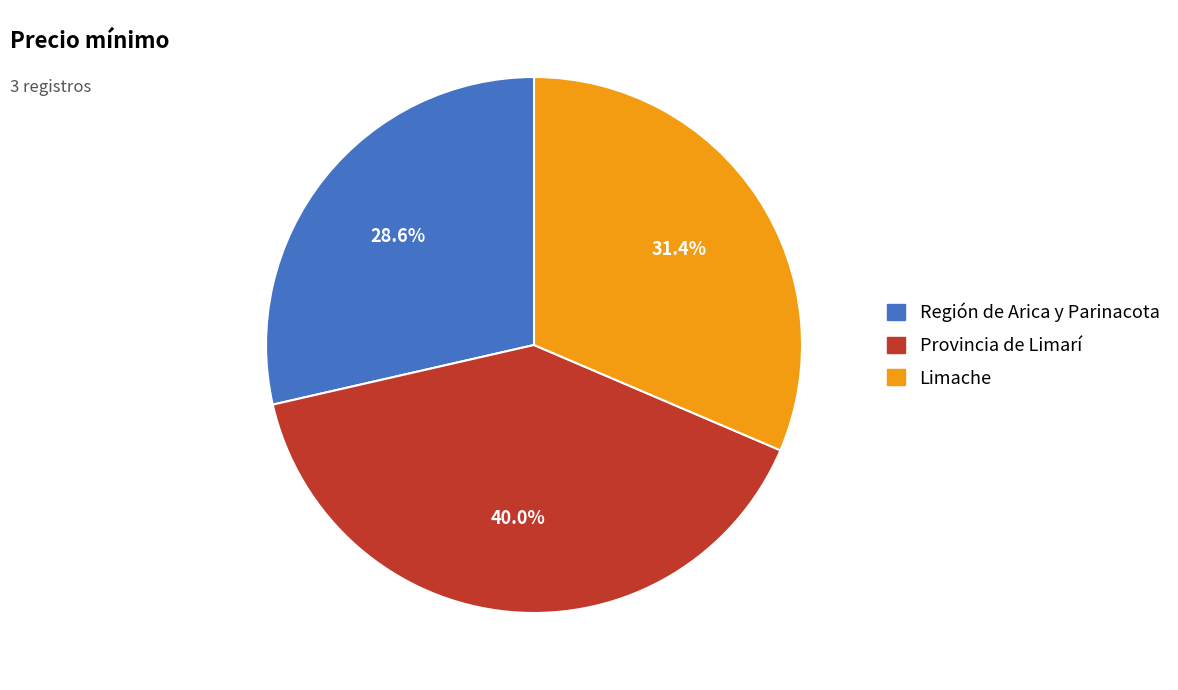

True or false: Limache accounts for 31% of the total.

True